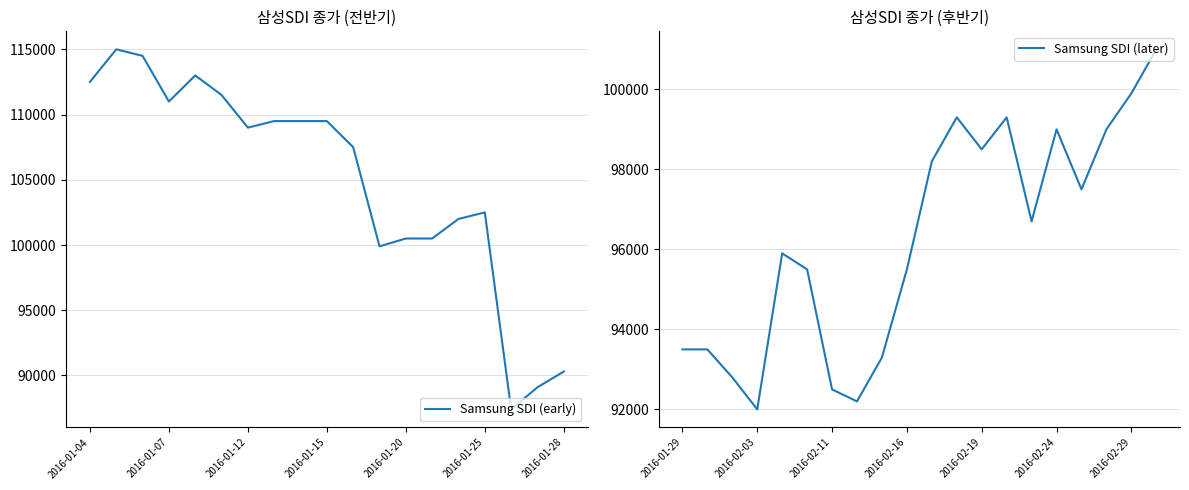

What is the ratio of the value at 2016-01-25 to the value at 2016-02-05?

1.1